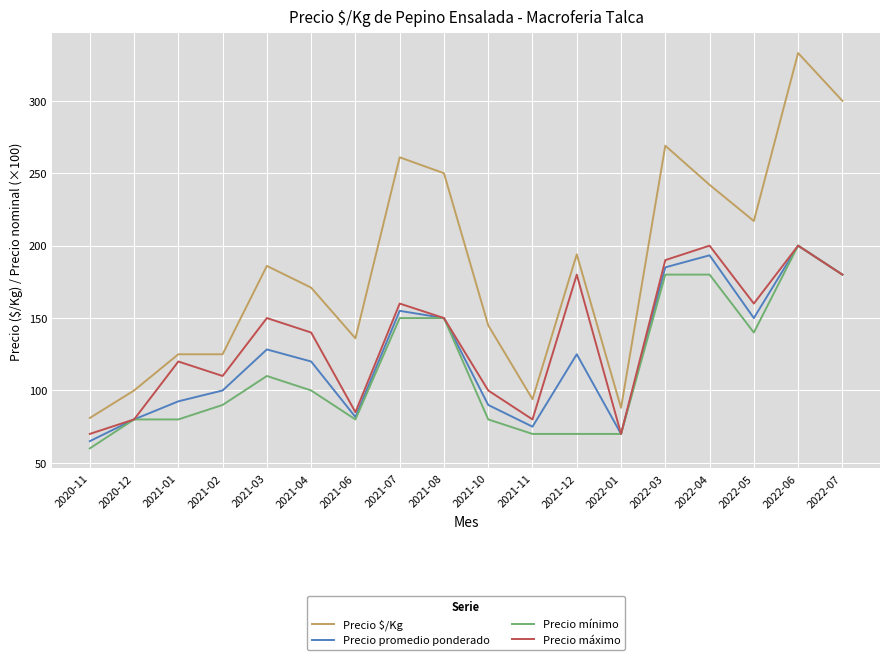

True or false: Precio promedio ponderado has a value of 81.7 at 2021-06.

True